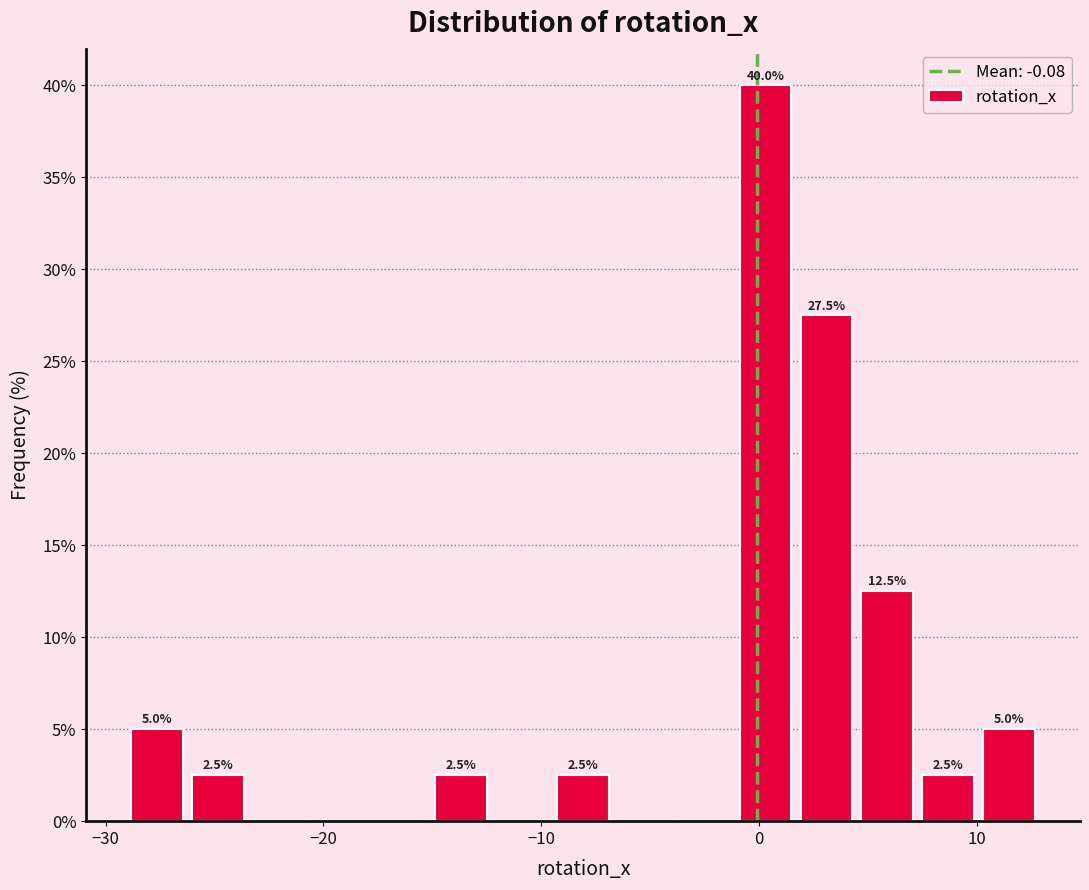

Around what value on the x-axis is the tallest bar? Give the approximate position of its centre, as read against the axis.

0